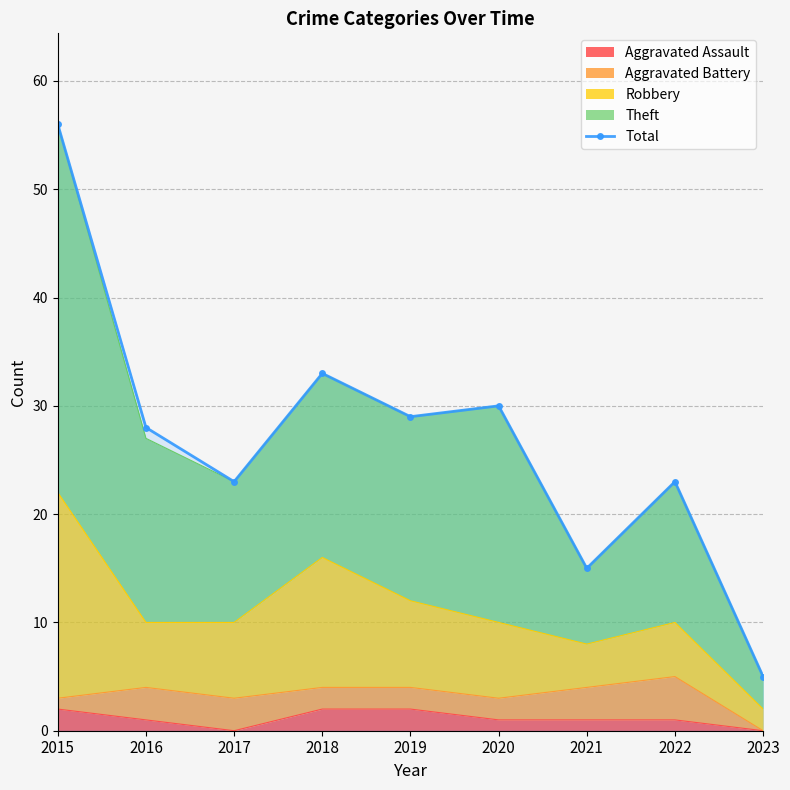

The value at 2016 is 28. True or false?

True